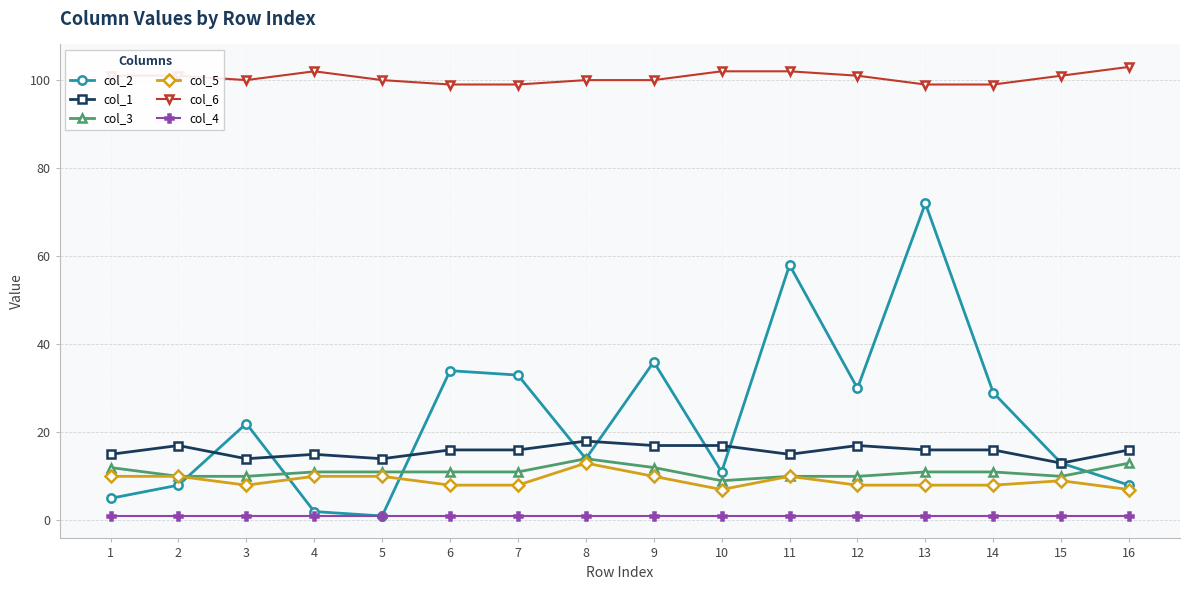

What is the approximate value of col_3 at 5?

11